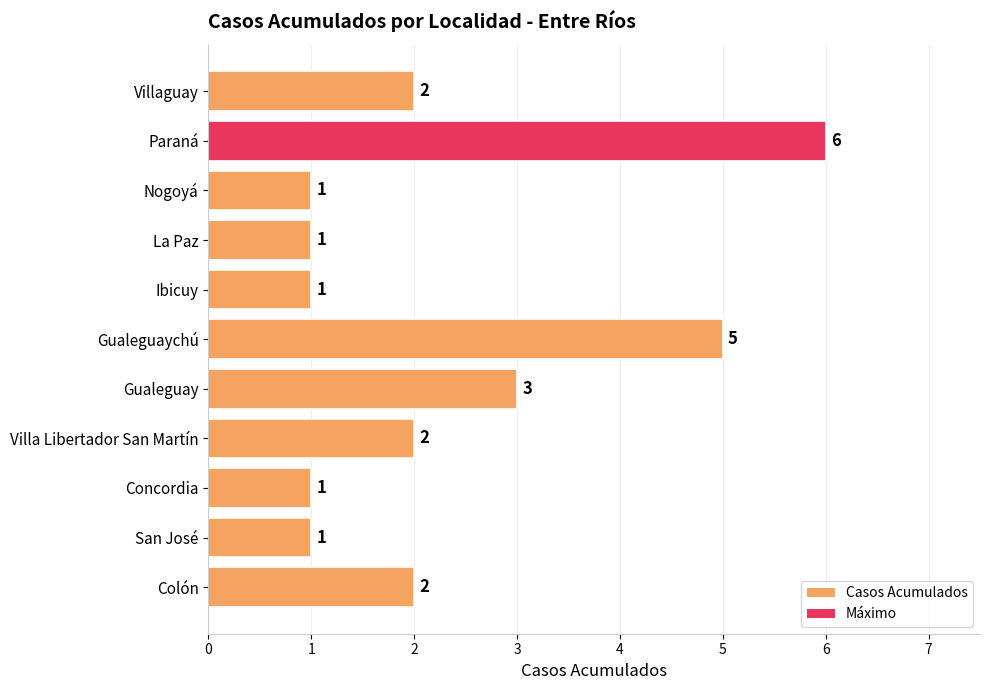

Are the bars horizontal?

Yes